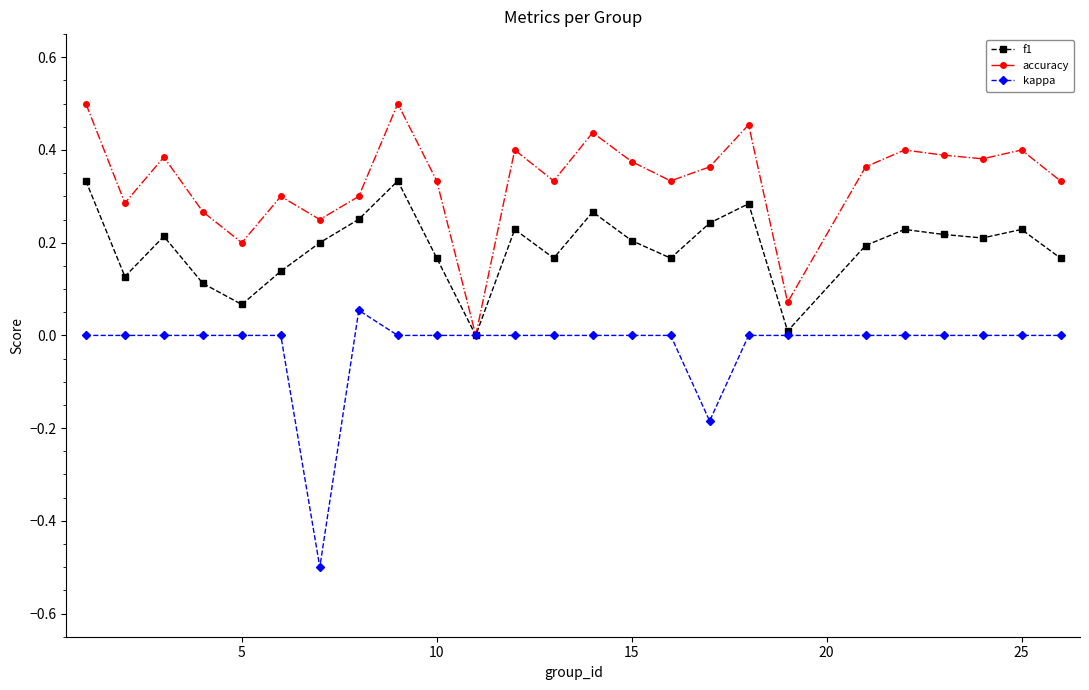

What is the sum of all kappa values?

-0.6